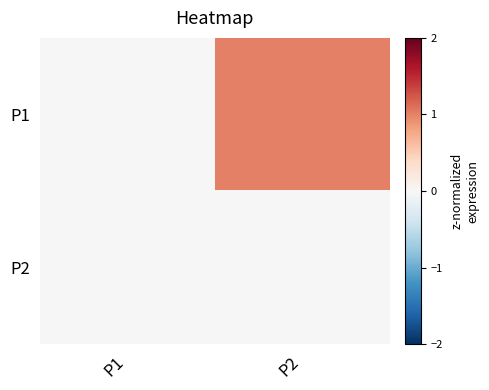

Reading left to right, extract all data points from this chart.

P1: P1=0	P2=1
P2: P1=0	P2=0